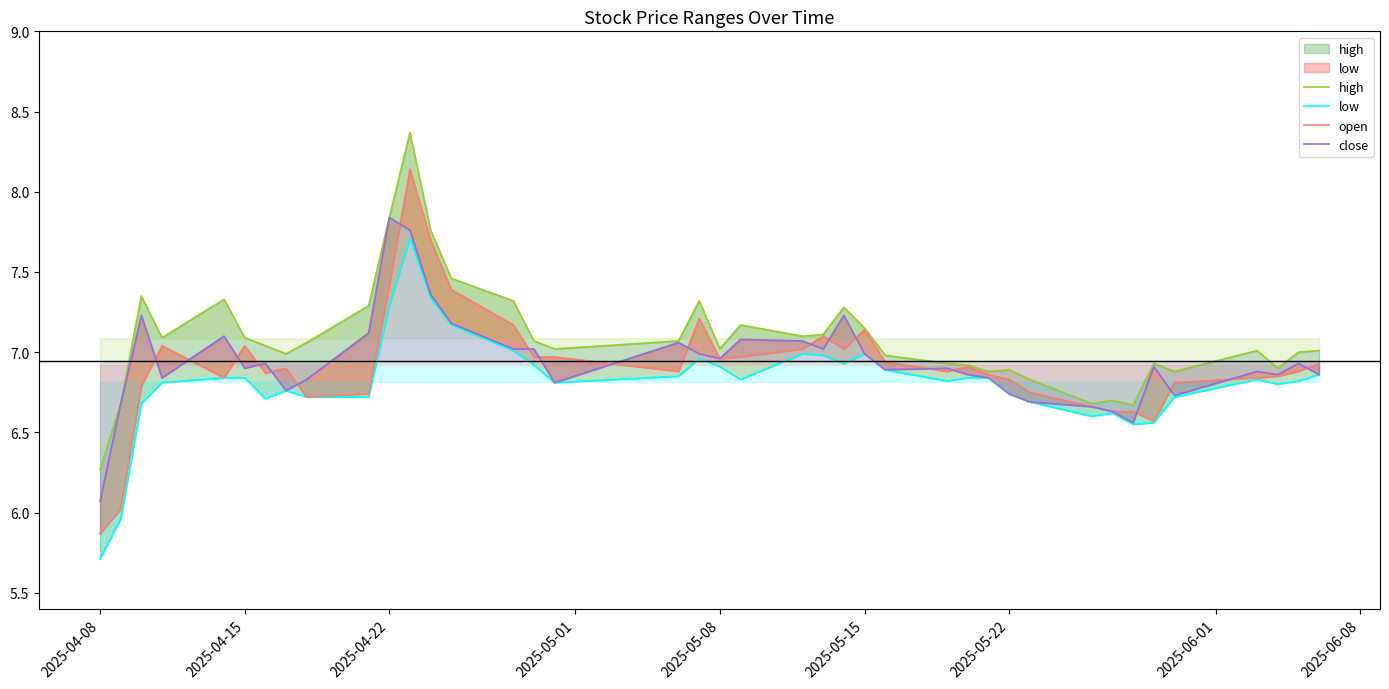

Reading left to right, extract all data points from this chart.

high: 6.3	6.7	7.3	7.1	7.3	7.1	7.0	7.0	7.1	7.3	7.8	8.4	7.8	7.5	7.3	7.1	7.0	7.1	7.3	7.0	7.2	7.1	7.1	7.3	7.2	7.0	6.9	6.9	6.9	6.9	6.8	6.7	6.7	6.7	6.9	6.9	7.0	6.9	7.0	7.0
low: 5.7	6.0	6.7	6.8	6.8	6.8	6.7	6.8	6.7	6.7	7.3	7.7	7.3	7.2	7.0	6.9	6.8	6.8	7.0	6.9	6.8	7.0	7.0	6.9	7.0	6.9	6.8	6.8	6.8	6.7	6.7	6.6	6.6	6.5	6.6	6.7	6.8	6.8	6.8	6.9
open: 5.9	6.0	6.8	7.0	6.8	7.0	6.9	6.9	6.7	6.7	7.4	8.1	7.7	7.4	7.2	7.0	7.0	6.9	7.2	7.0	7.0	7.0	7.1	7.0	7.1	6.9	6.9	6.9	6.9	6.8	6.8	6.7	6.6	6.6	6.6	6.8	6.8	6.8	6.9	6.9
close: 6.1	6.7	7.2	6.8	7.1	6.9	6.9	6.8	6.8	7.1	7.8	7.8	7.4	7.2	7.0	7.0	6.8	7.1	7.0	7.0	7.1	7.1	7.0	7.2	7.0	6.9	6.9	6.9	6.8	6.7	6.7	6.7	6.6	6.6	6.9	6.7	6.9	6.9	6.9	6.9